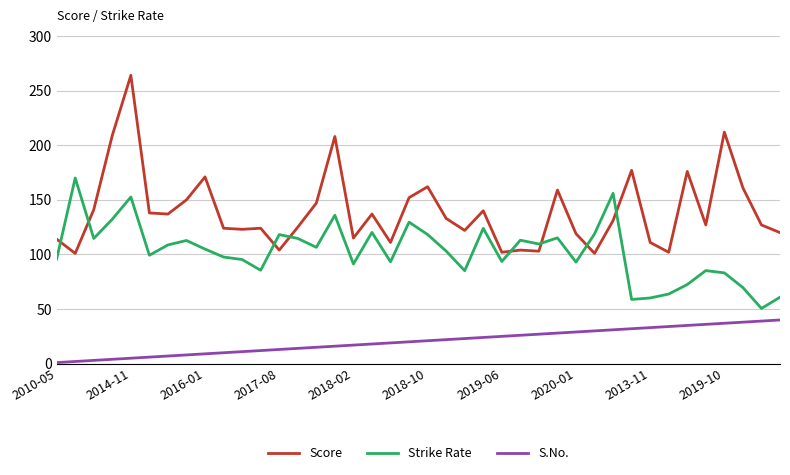

Which series has the widest spread of values?

Score